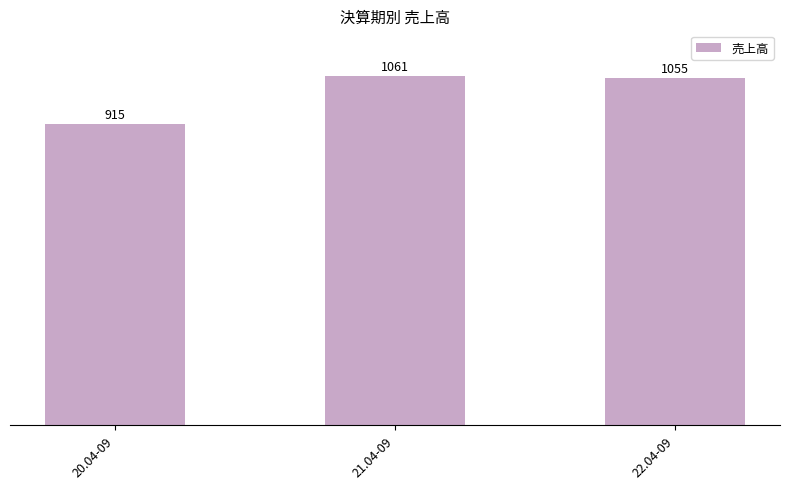

At which label is the value closest to 988?

22.04-09